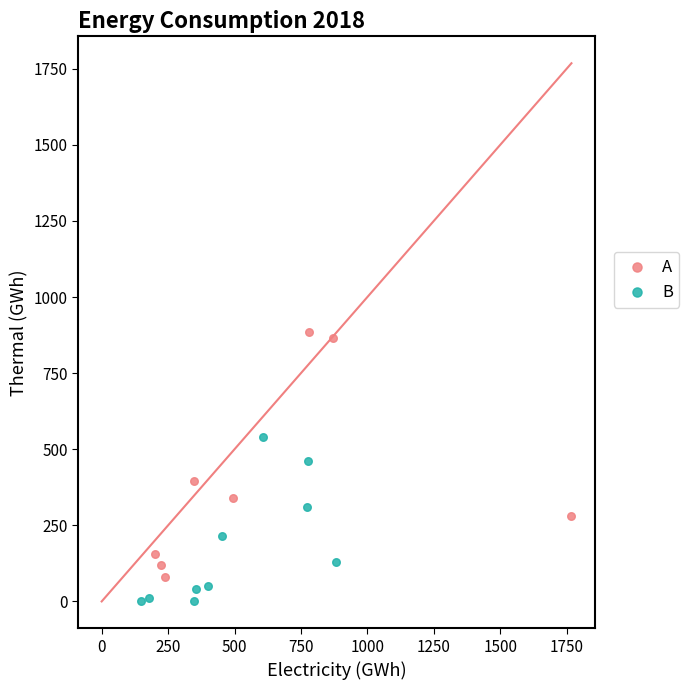

Which series contains the lowest Y value?

B